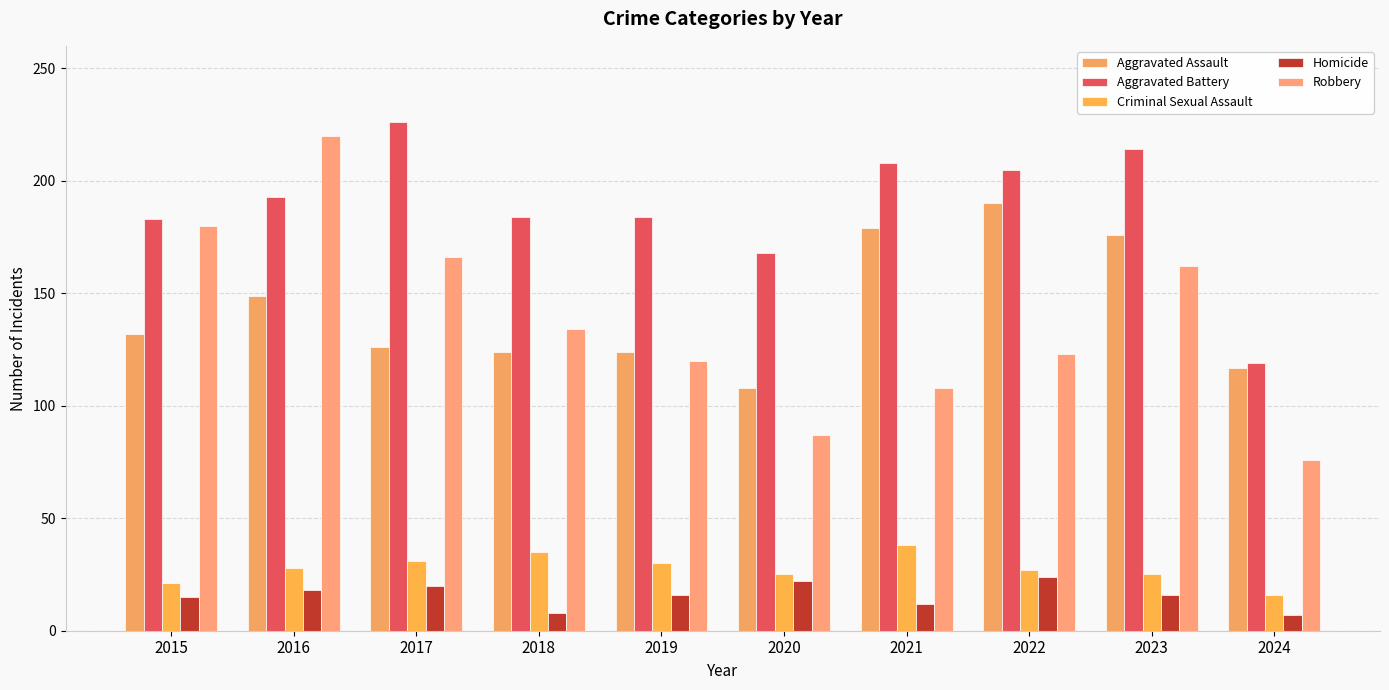

Rank the series by their maximum value, from lowest to highest.

Homicide, Criminal Sexual Assault, Aggravated Assault, Robbery, Aggravated Battery